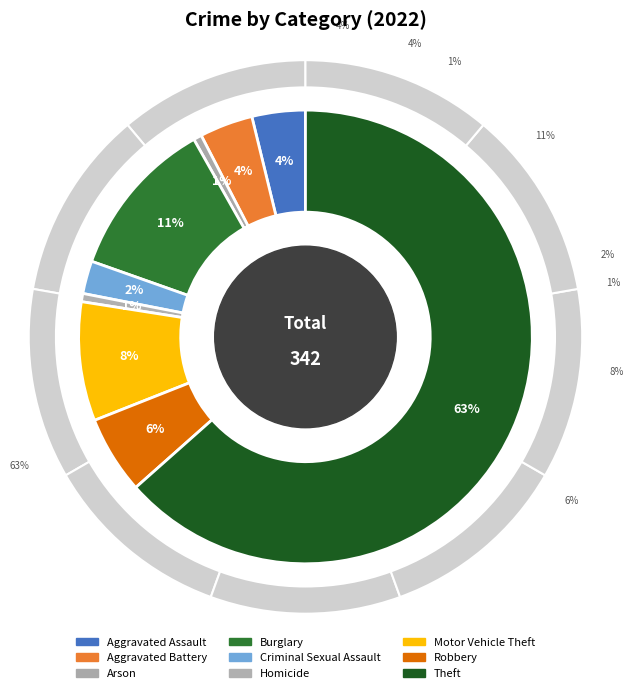

Count the number of slices in the pie.

9